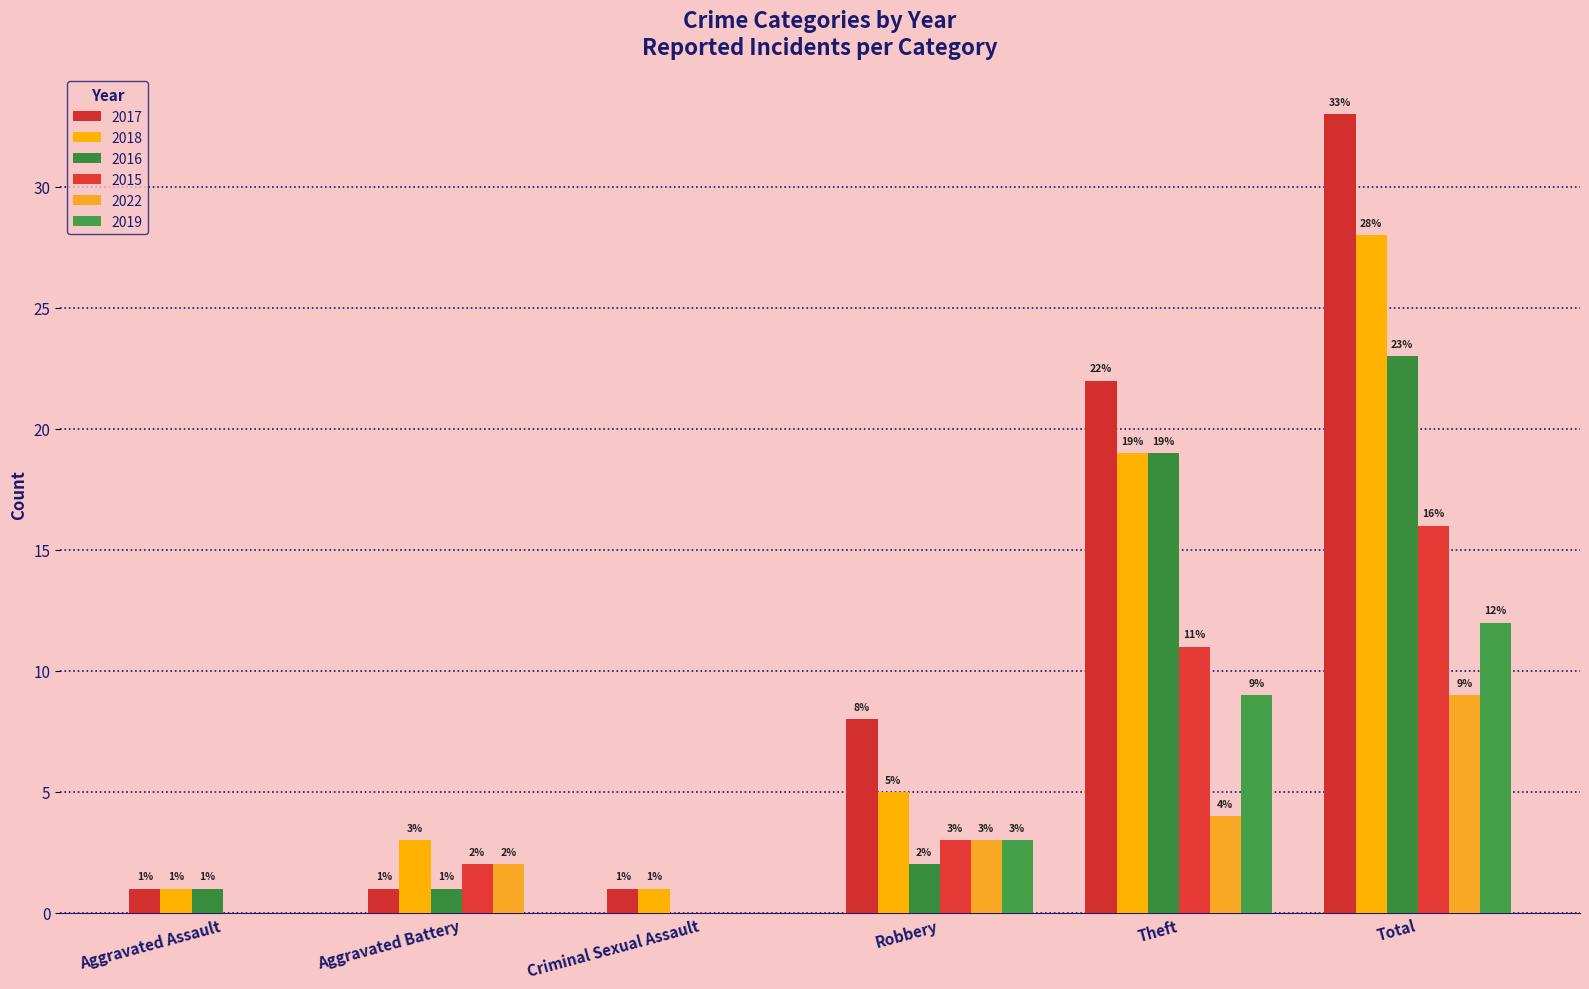

At which category is the sum across all series the highest?

Total